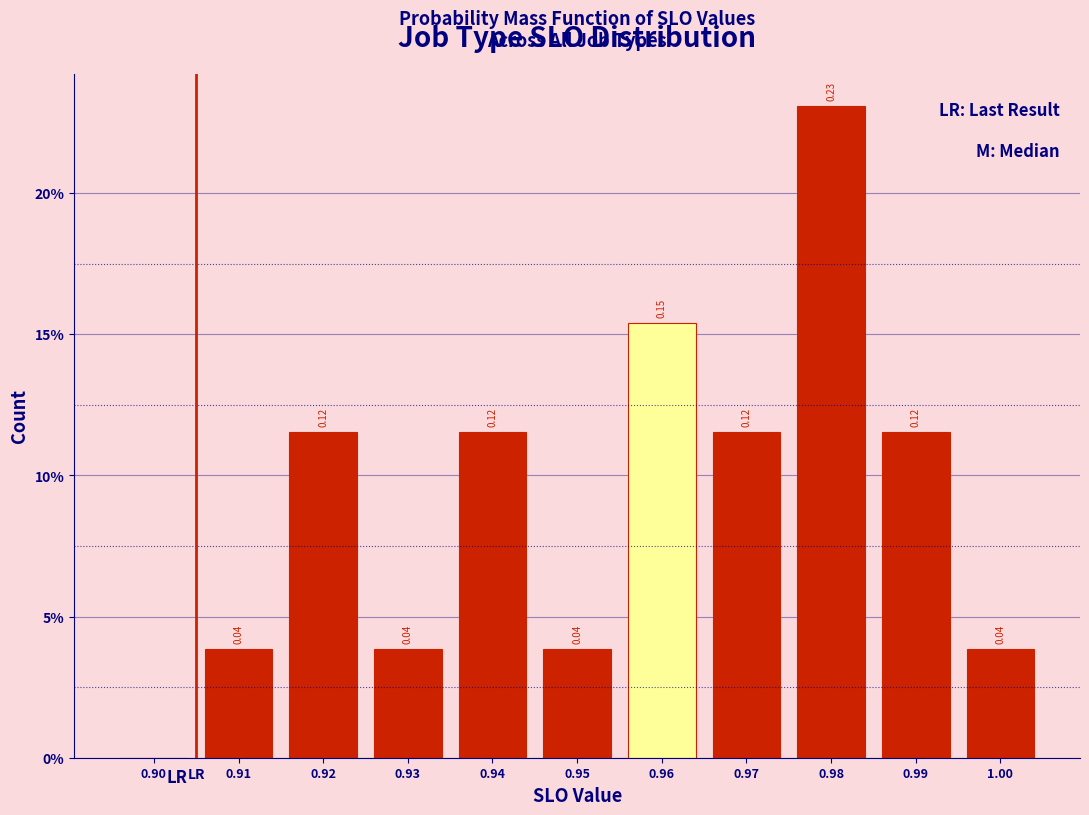

Are the bars horizontal?

No